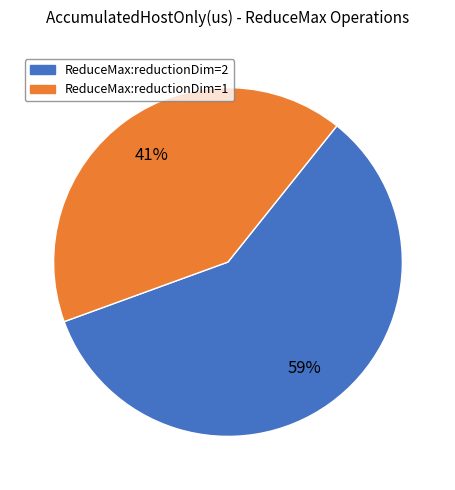

To the nearest percent, what is the combined percentage of ReduceMax:reductionDim=1 and ReduceMax:reductionDim=2?

100%